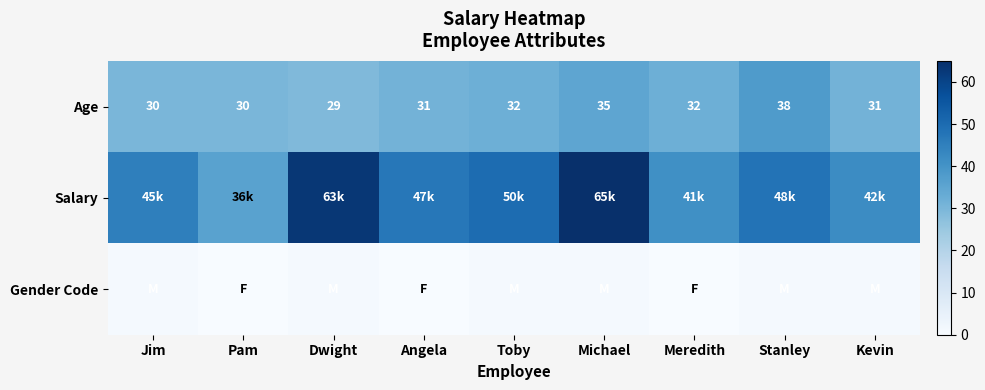

What value does the Age series have at Angela?

31